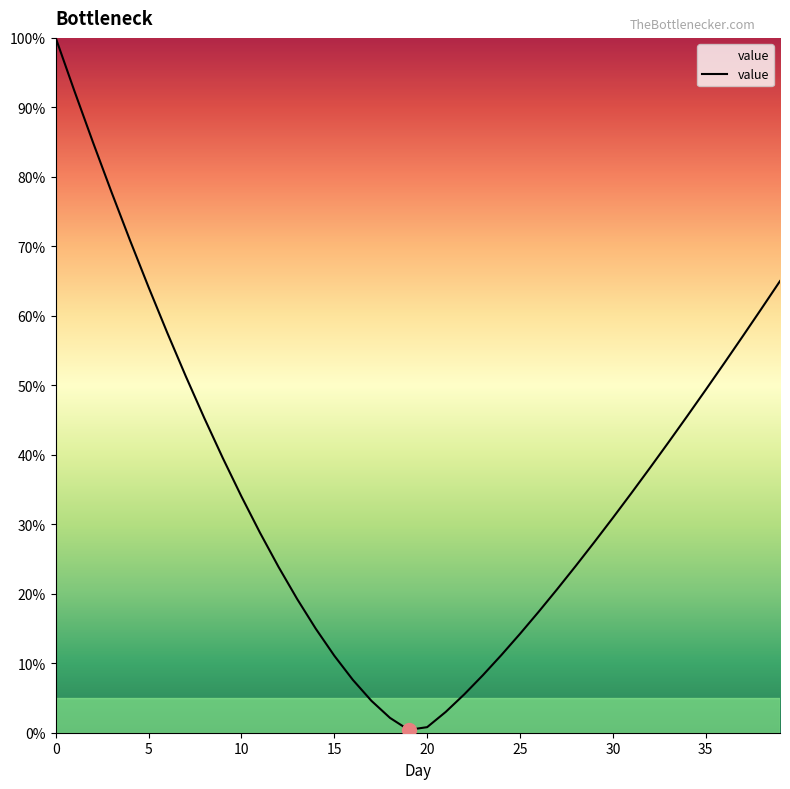

What is the difference between the maximum and minimum values?

99.6